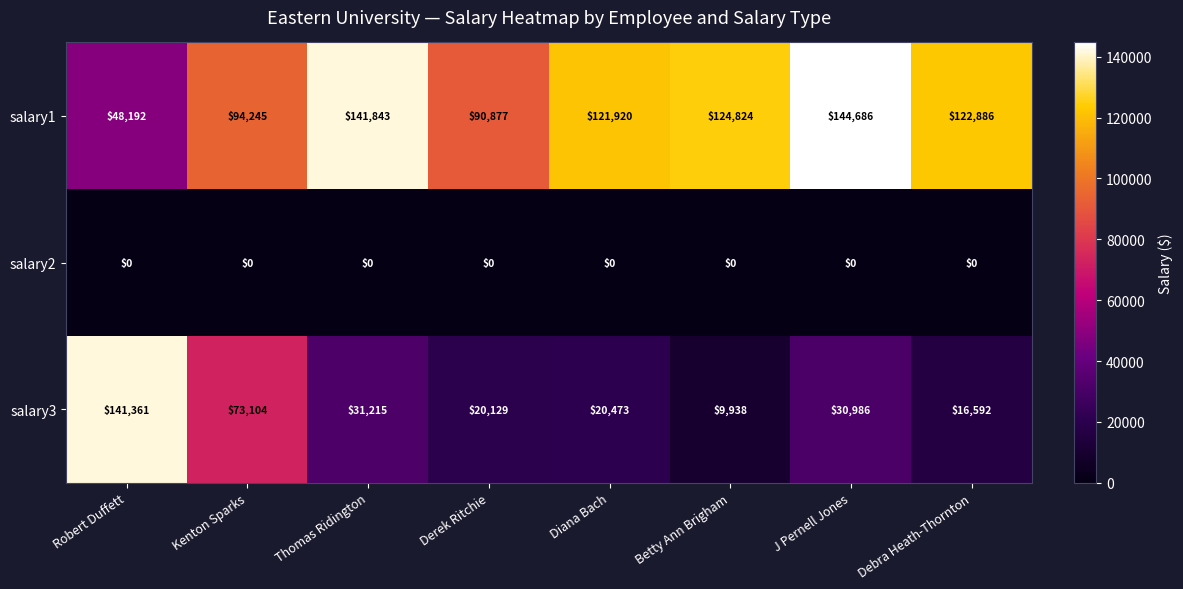

What is the difference between the second highest and minimum values in the salary3 series?

63166